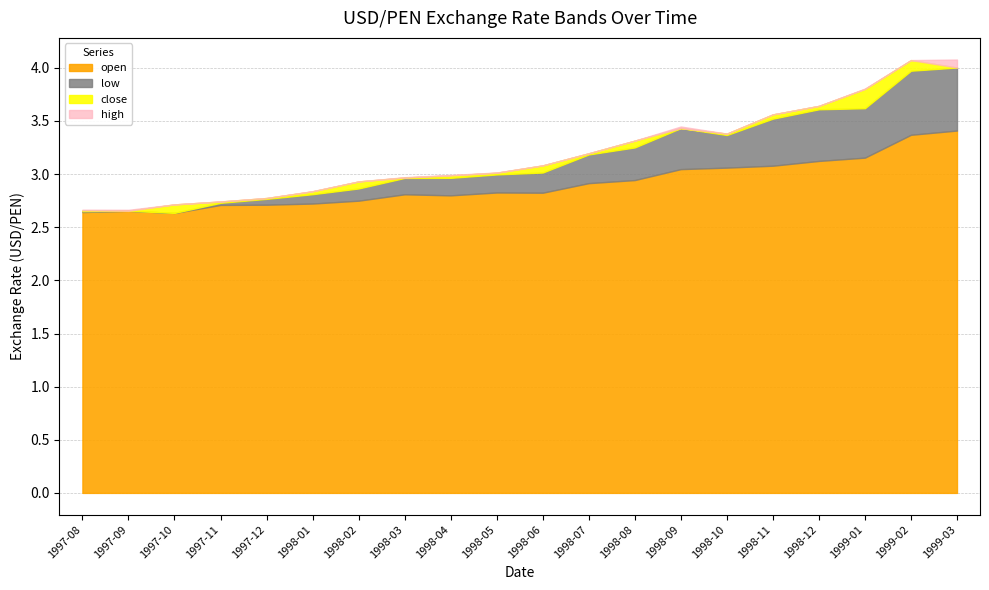

Does the chart have visible grid lines?

Yes